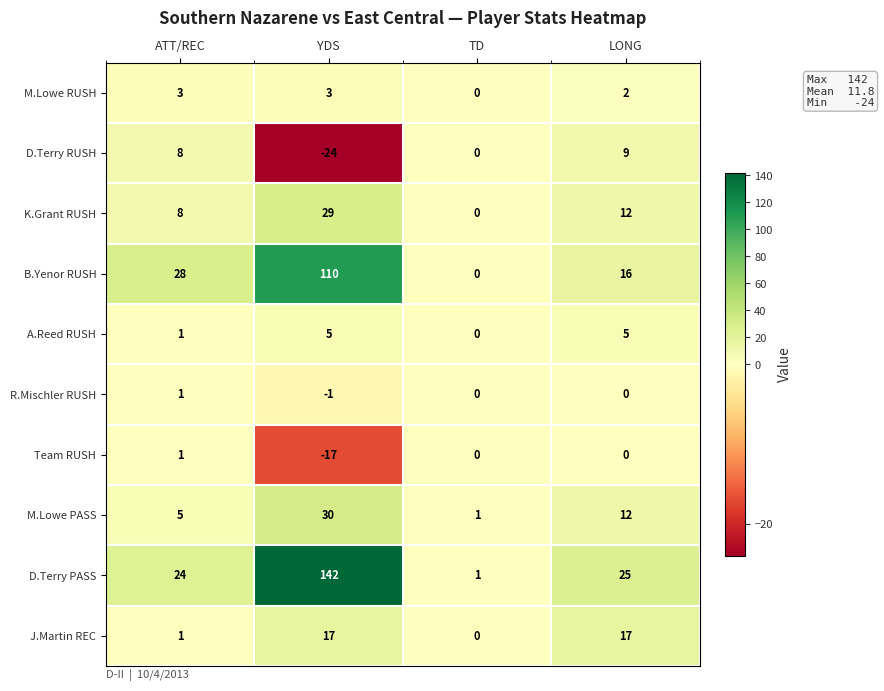

Between ATT/REC and LONG, which series saw the biggest shift?

J.Martin REC